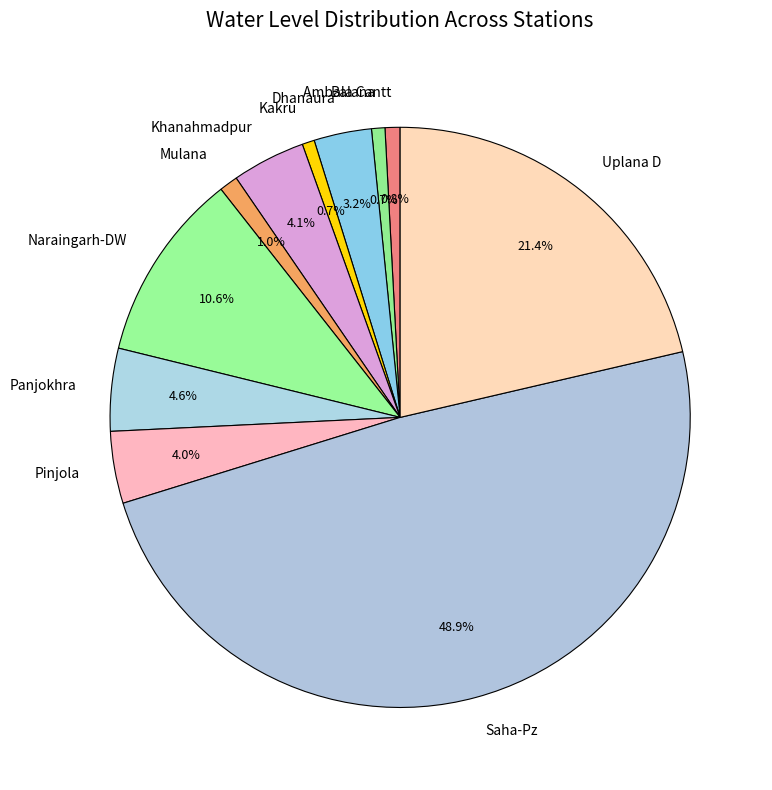

Which category has the biggest portion of the pie?

Saha-Pz